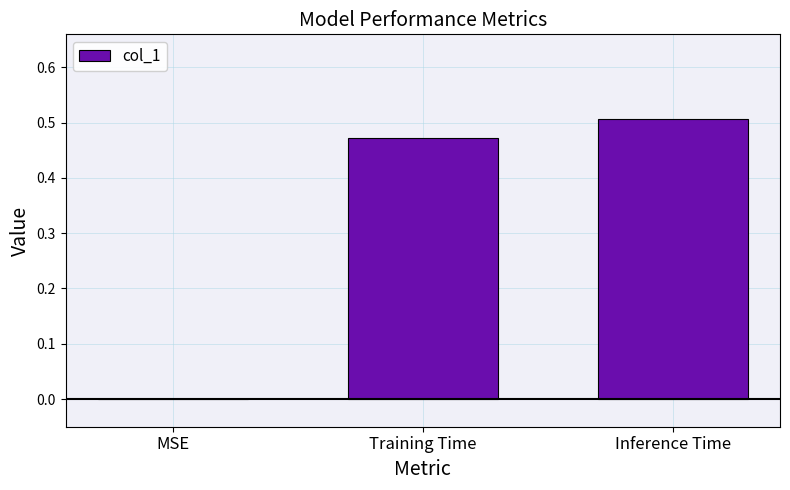

Between Training Time and Inference Time, which is larger?

Inference Time